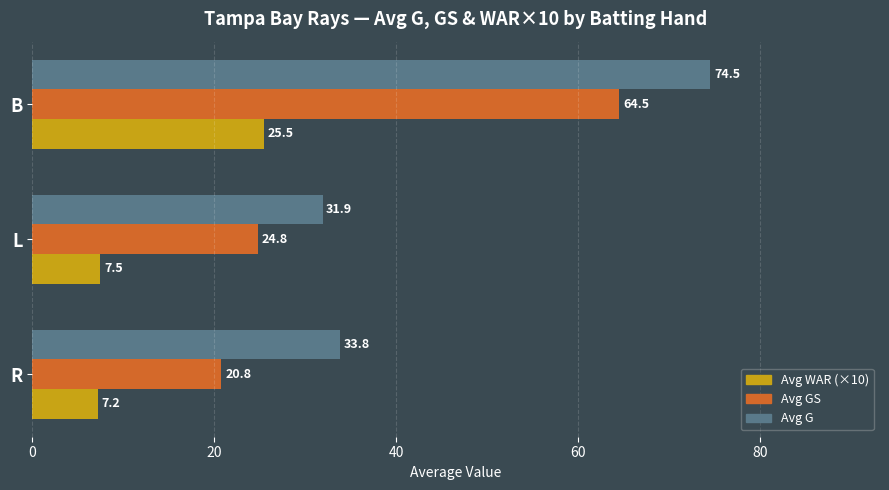

List the series in order of their peak value, lowest first.

Avg WAR (×10), Avg GS, Avg G